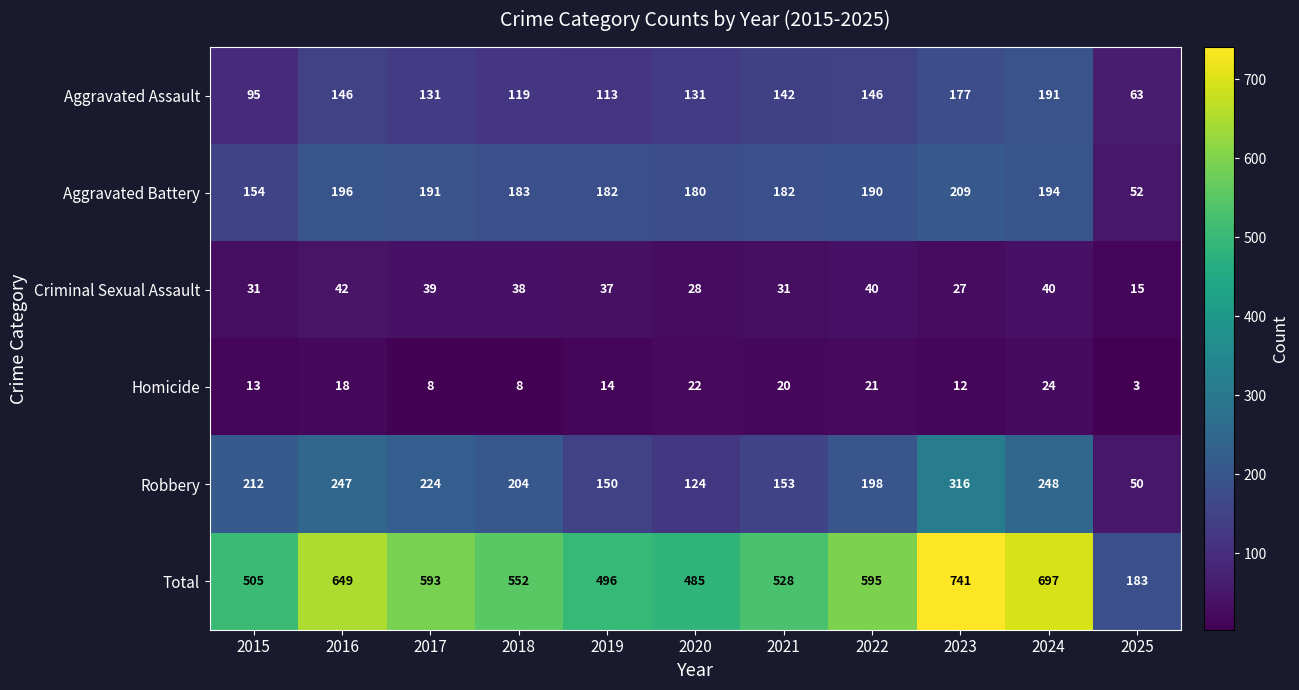

True or false: Total has a value of 595 at 2022.

True